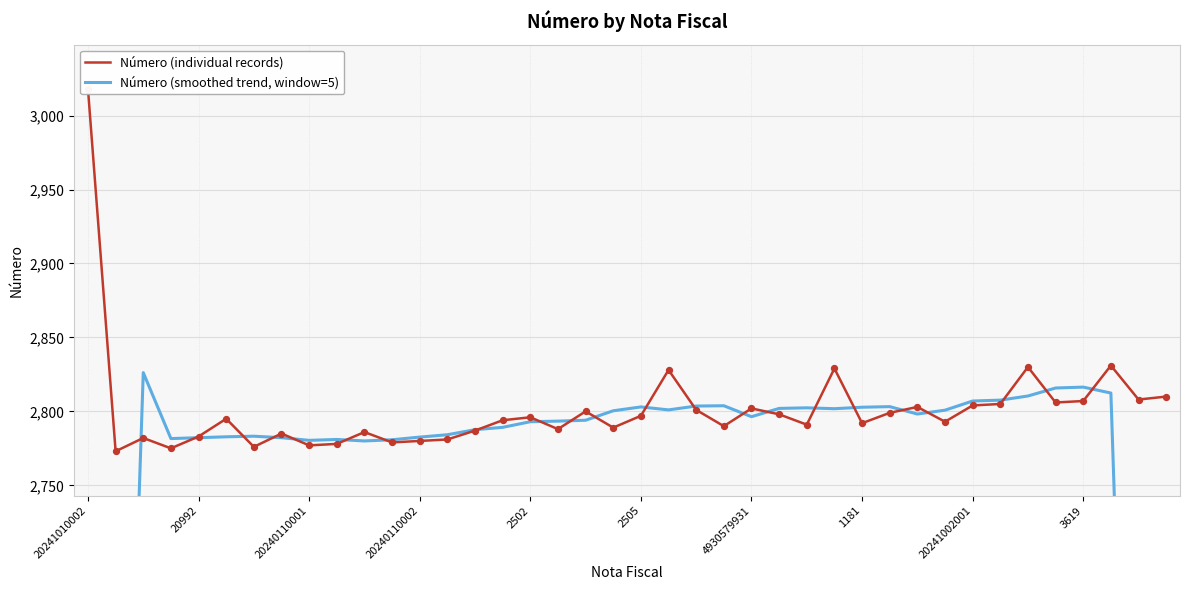

Which series reaches the minimum Y coordinate?

Número (smoothed trend, window=5)